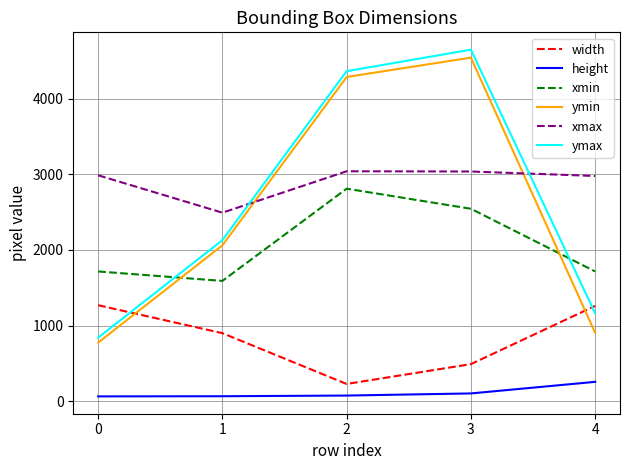

What is the average value of the height series?

115